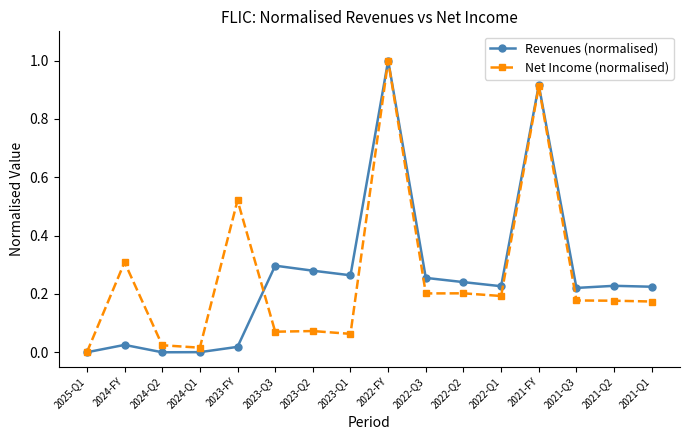

Is the value of Revenues (normalised) at 2021-FY greater than the value of Net Income (normalised) at 2024-FY?

Yes